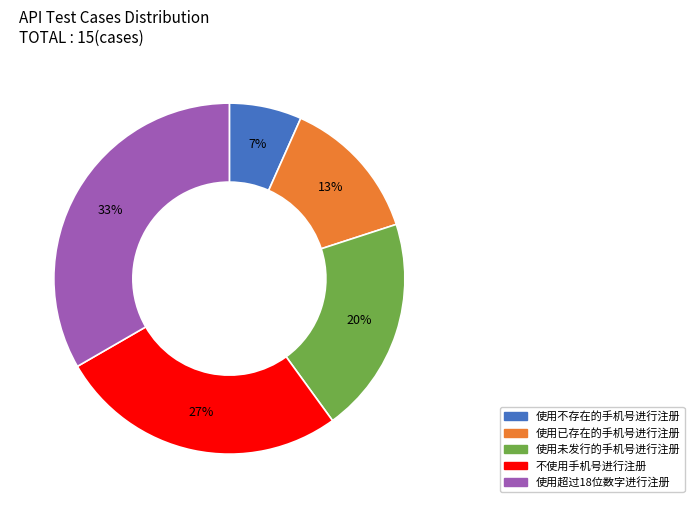

How many slices are in this pie chart?

5